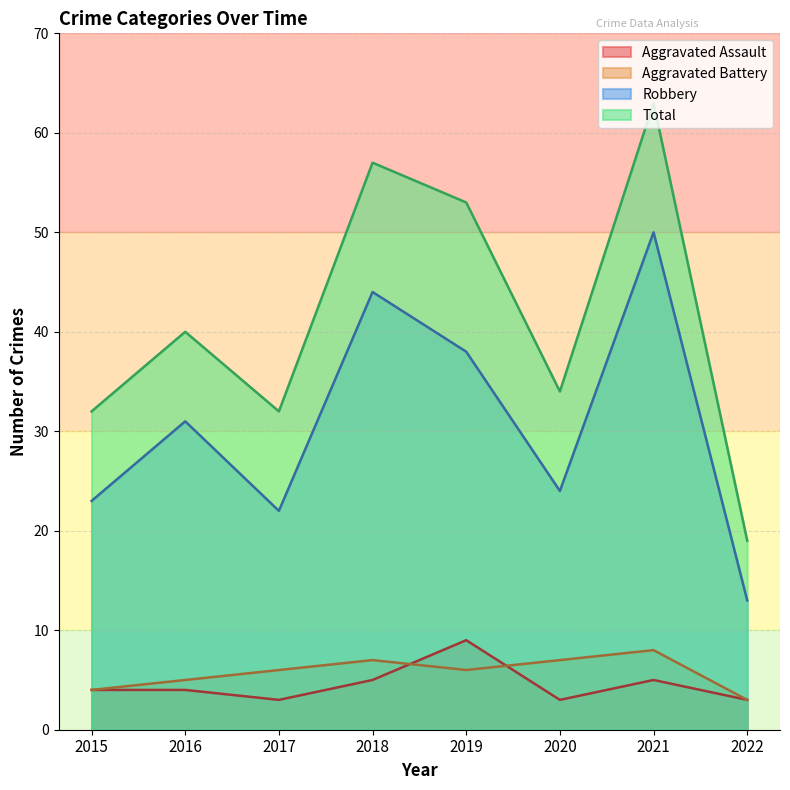

True or false: Aggravated Assault and Robbery intersect in this chart.

False